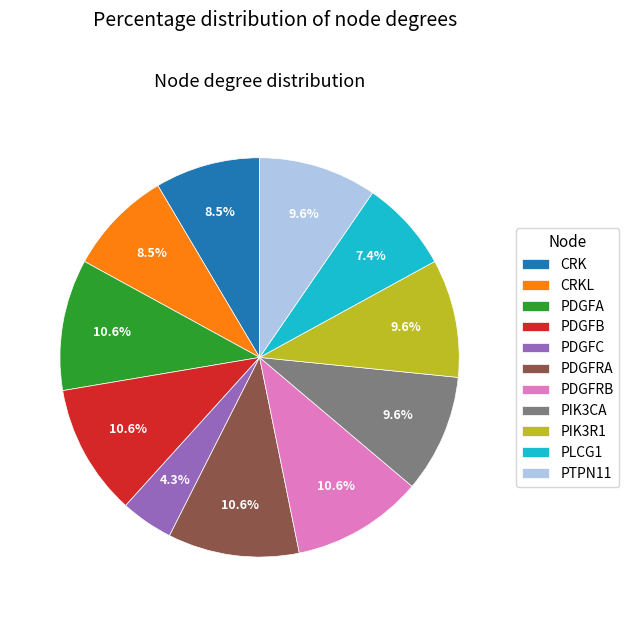

Is there any slice that represents more than half of the pie?

No